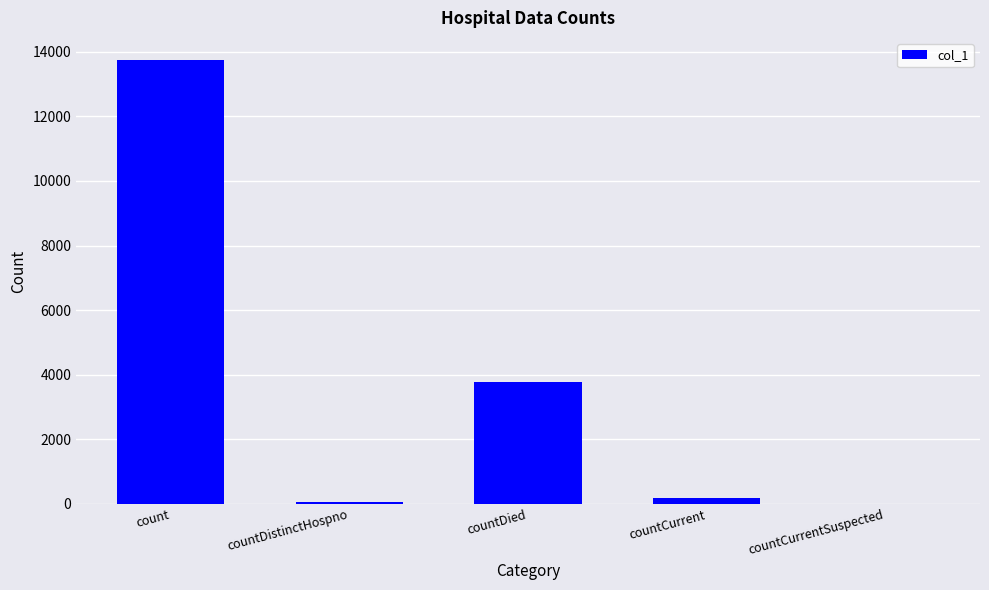

Which category has the highest value across all series?

count